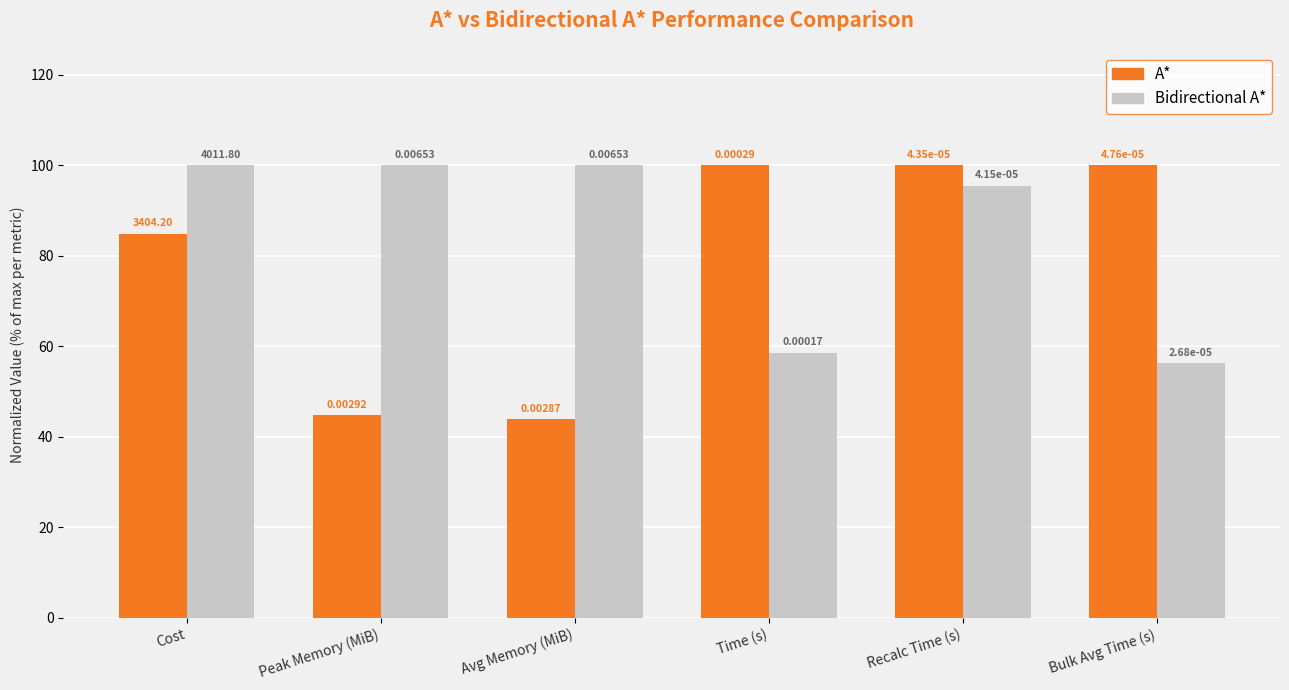

Which series changed the most between Avg Memory (MiB) and Time (s)?

A*